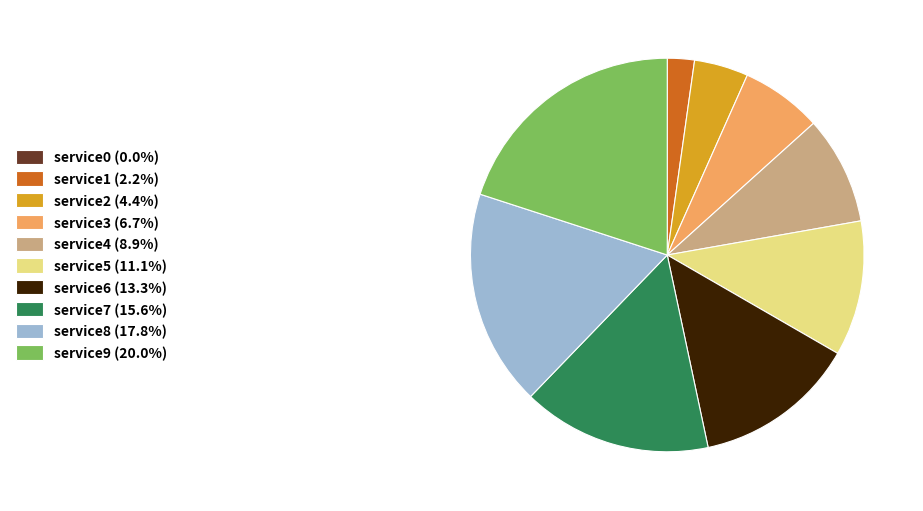

Approximately how many times larger is the value at service7 (15.6%) compared to service6 (13.3%)?

1.2